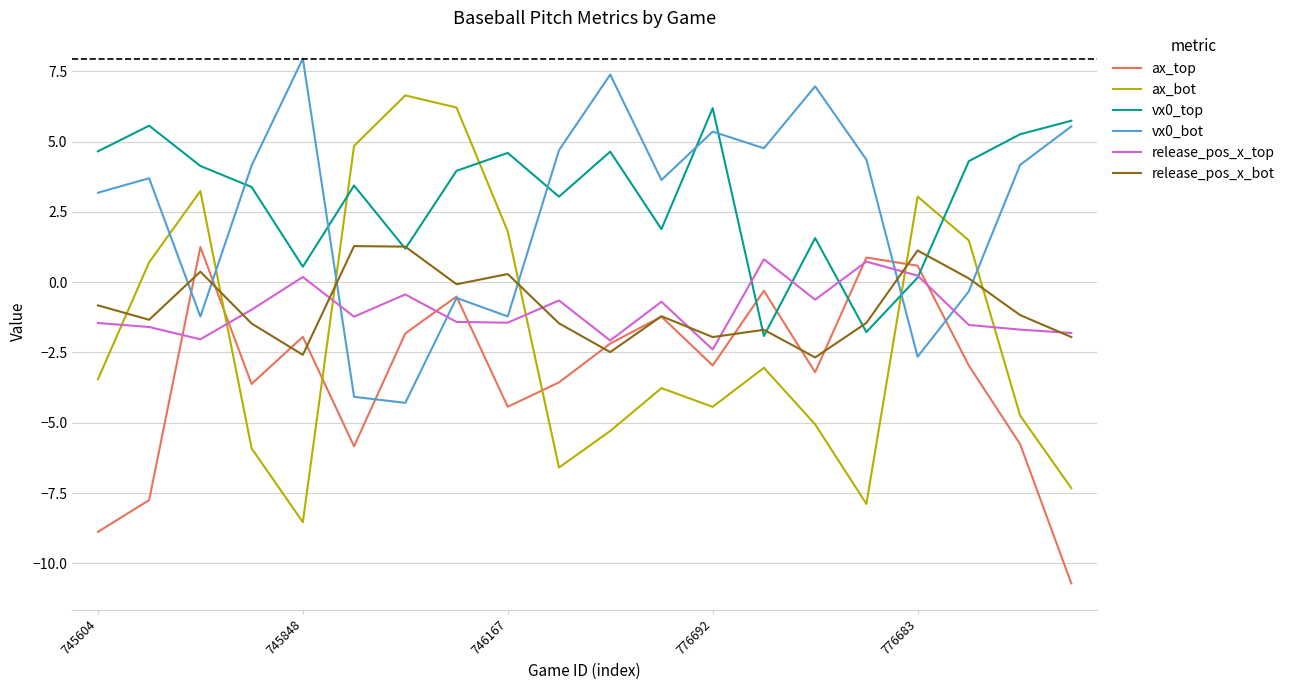

What are all the series names shown in the legend?

ax_top, ax_bot, vx0_top, vx0_bot, release_pos_x_top, release_pos_x_bot